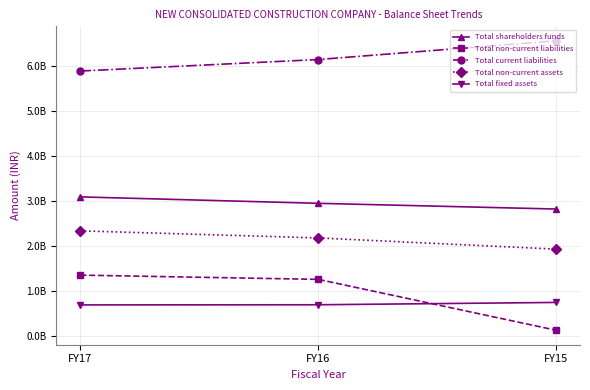

The Total fixed assets series shows 397823051 at FY17. True or false?

False